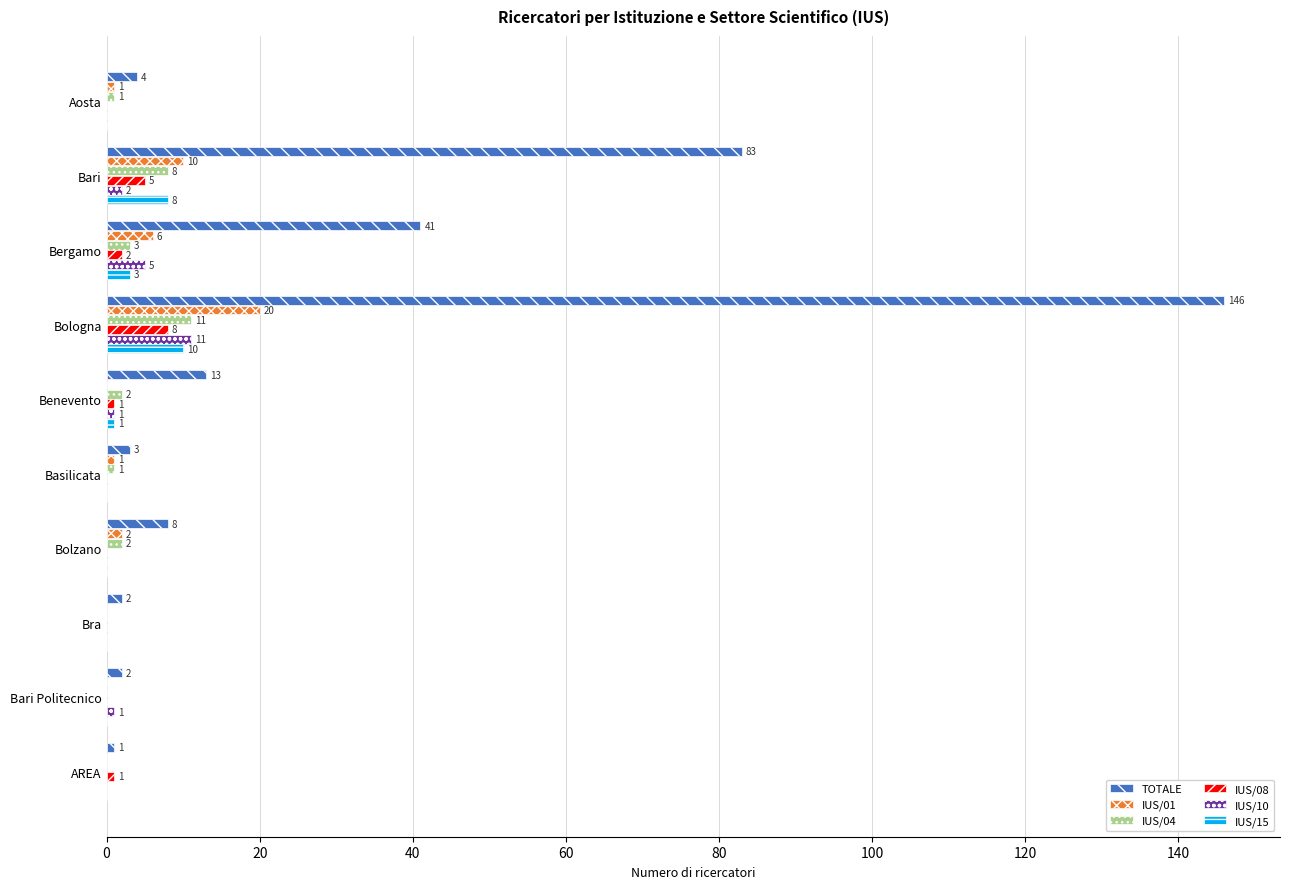

Where is IUS/04 nearest to the value 5?

Bergamo